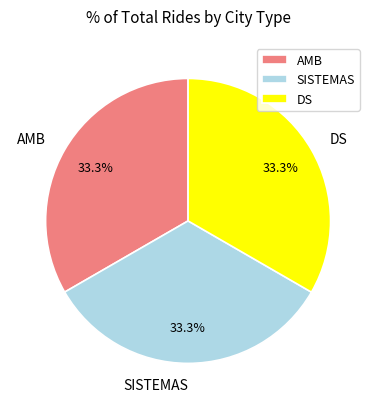

What is the ratio of the value at DS to the value at SISTEMAS?

1.0